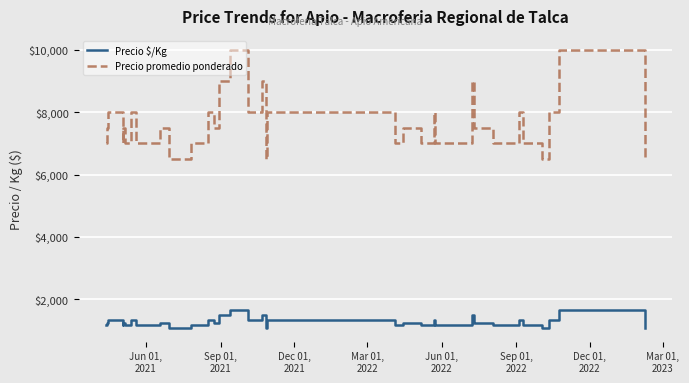

True or false: Precio $/Kg and Precio promedio ponderado intersect in this chart.

False